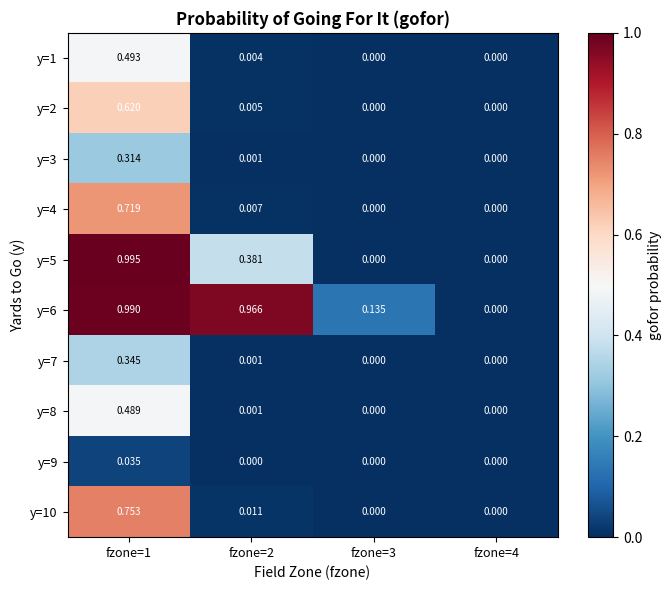

How many categories are shown in the chart?

4